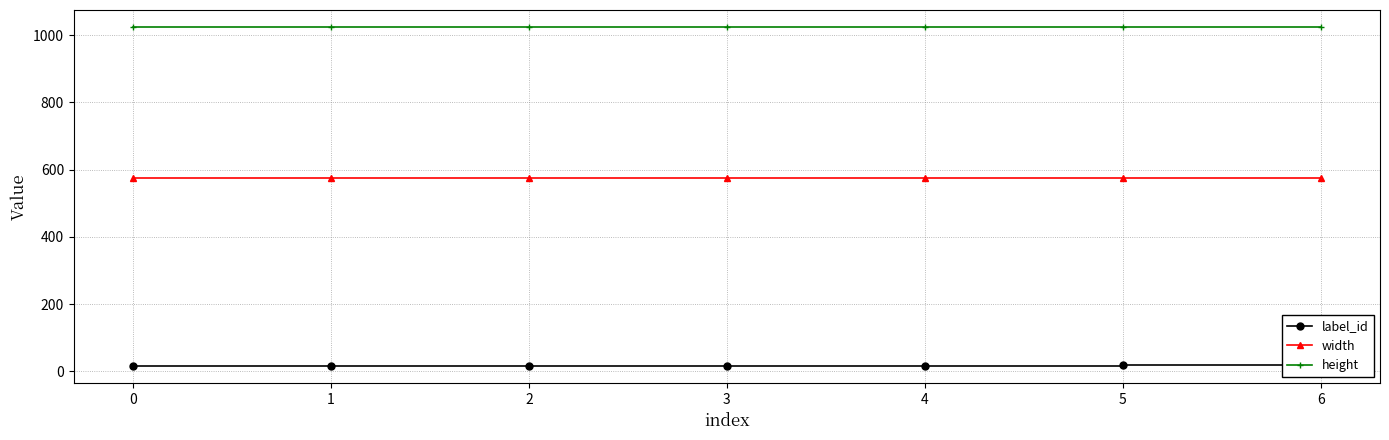

Between −1 and 4, which series saw the biggest shift?

label_id